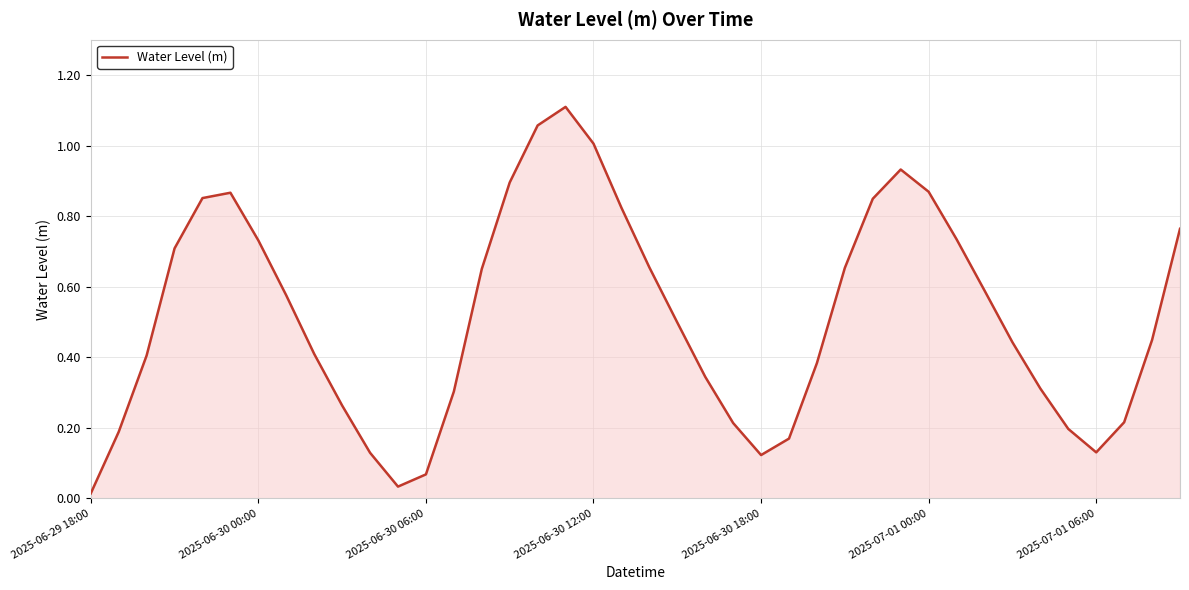

How many points are higher than both their immediate neighbors (excluding endpoints)?

3